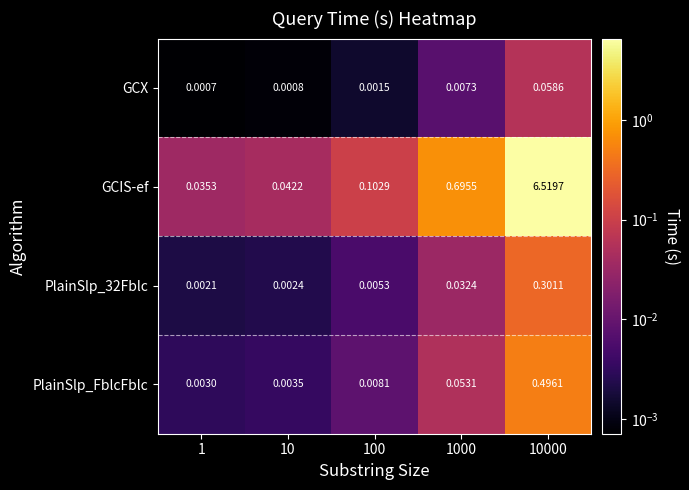

Is the value of GCX at 10000 greater than the value of GCIS-ef at 10000?

No